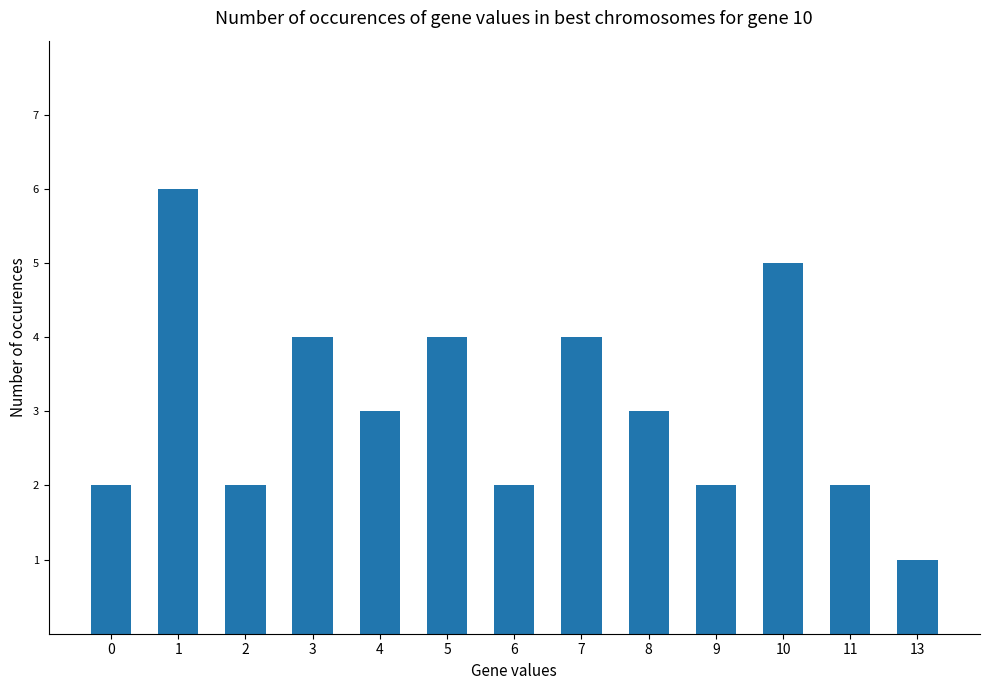

The chart shows a value of 3 at 9. True or false?

False